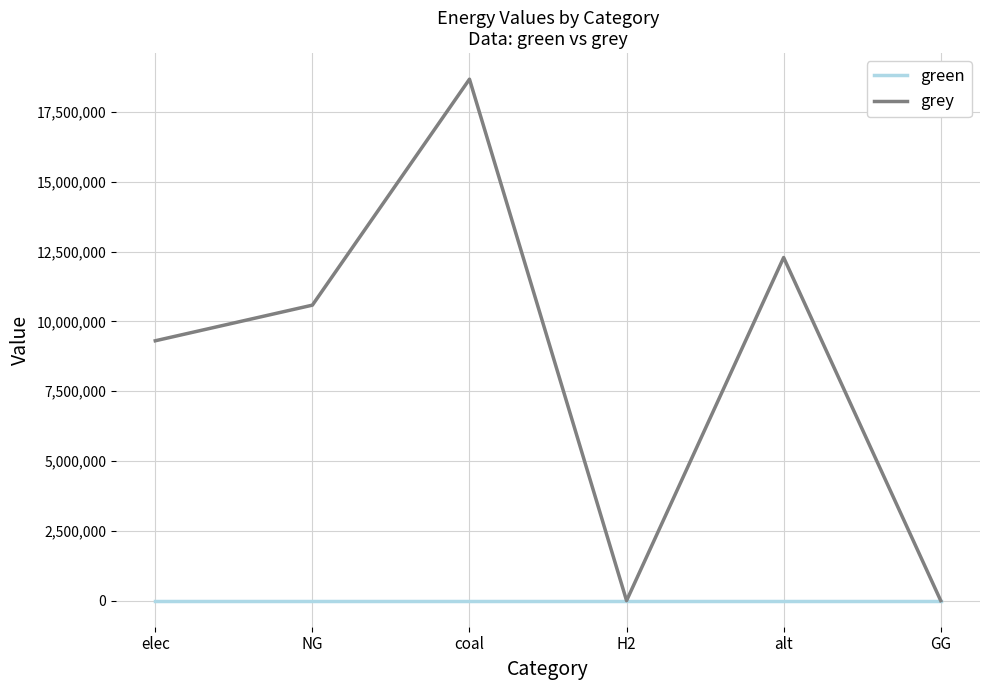

How many lines are shown in the chart?

2